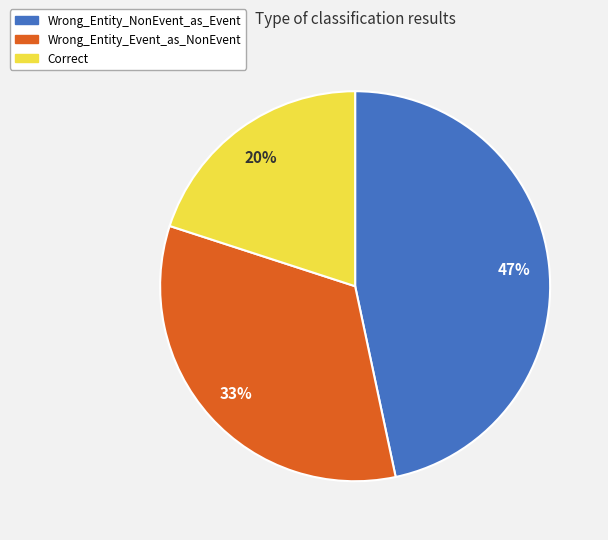

What percentage is the Wrong_Entity_Event_as_NonEvent slice, to the nearest percent?

33%